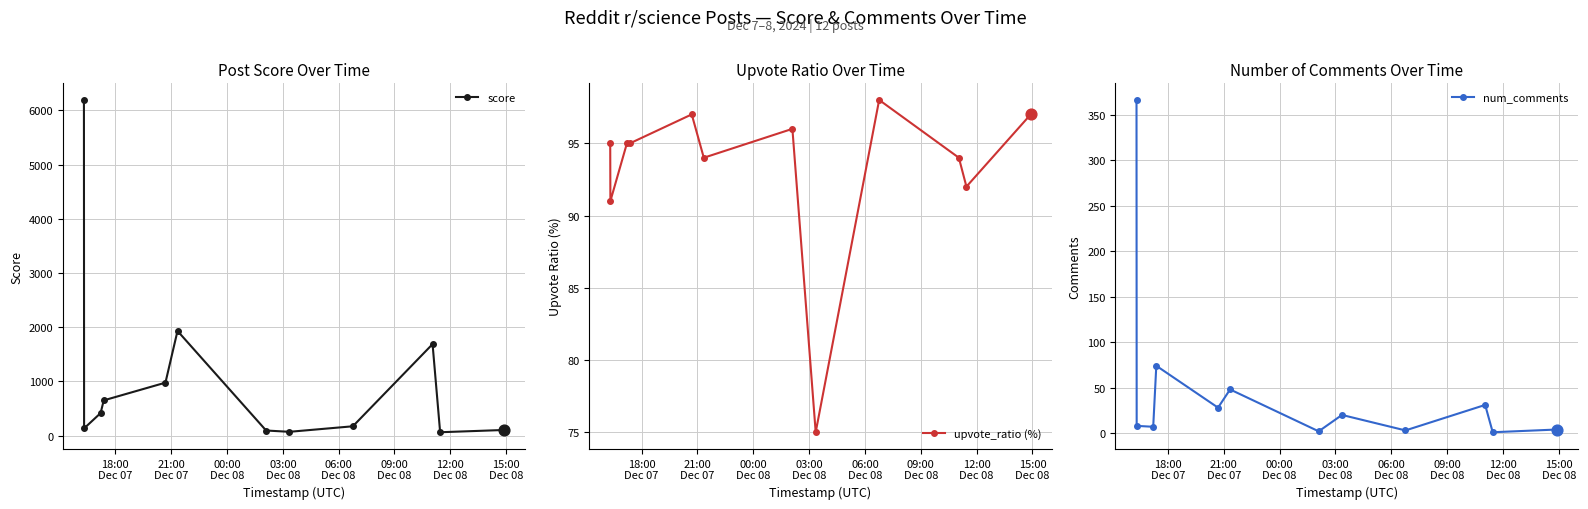

How many data points in score are less than 416?

6